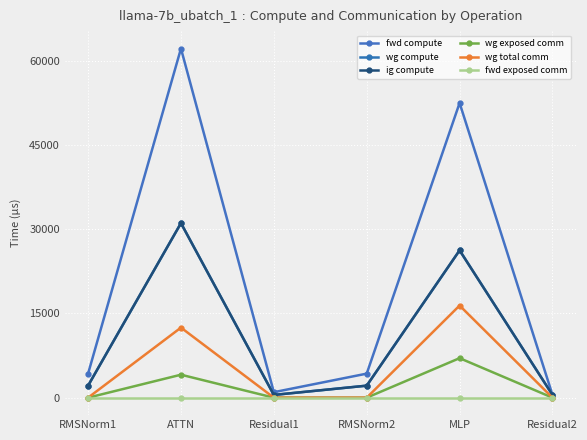

Is this an area chart (filled region under the line)?

No